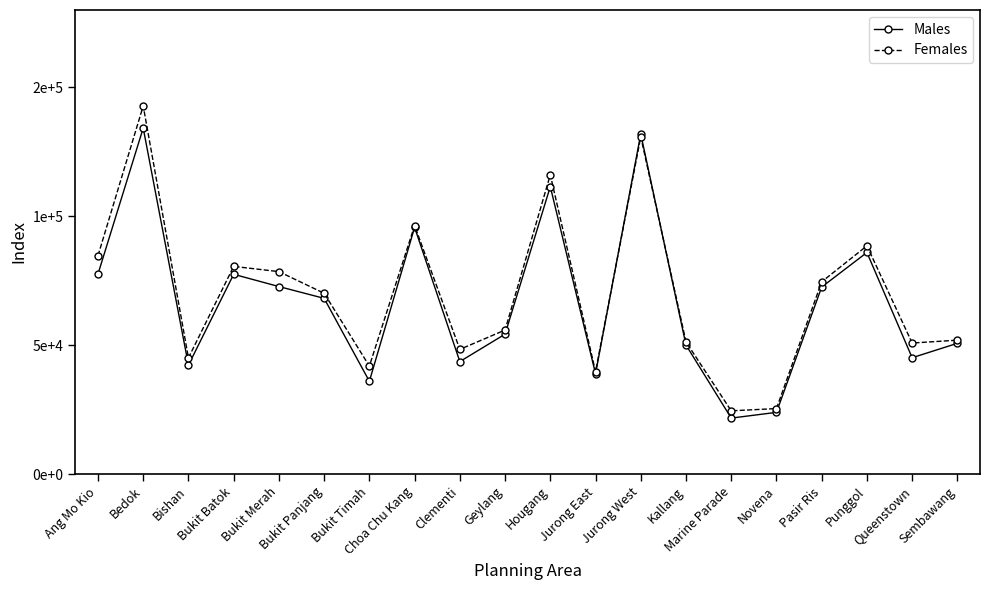

Which series ends up on top after the final intersection of Females and Males?

Females